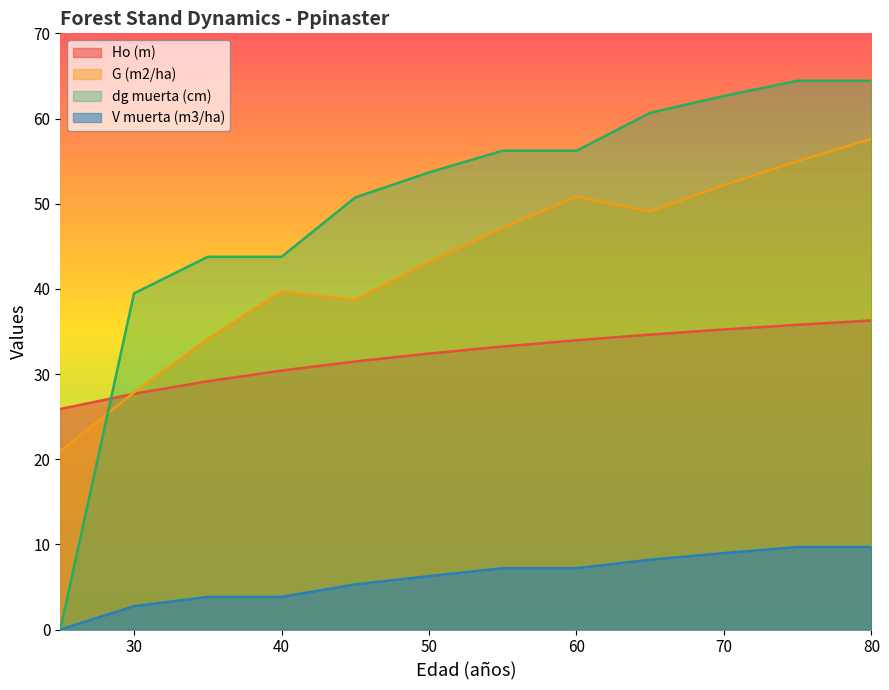

List the labels in order of V muerta (m3/ha) value, largest first.

75, 80, 70, 65, 55, 60, 50, 45, 35, 40, 30, 25